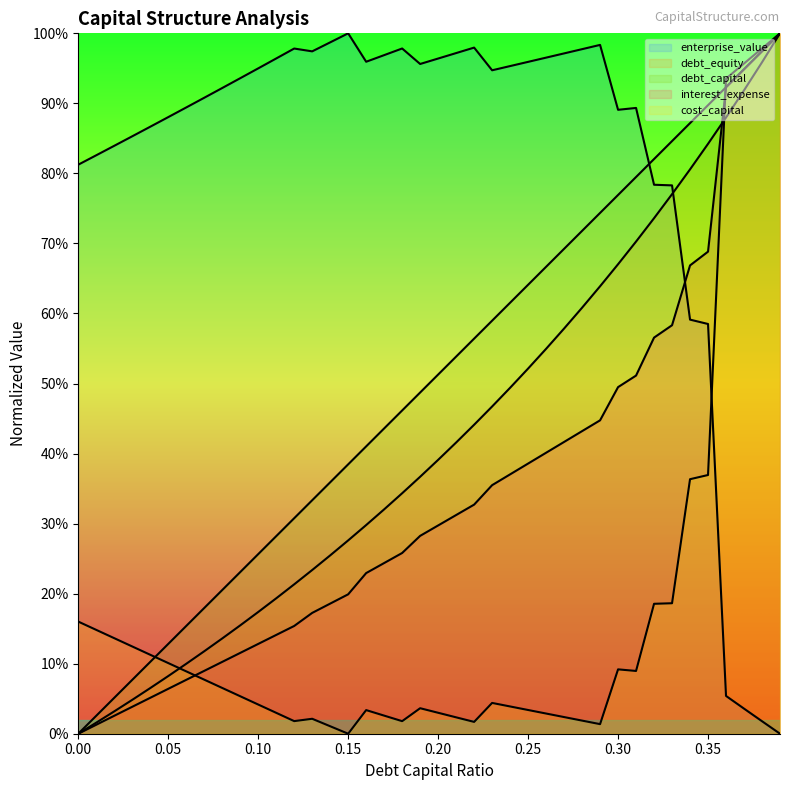

How many interior local valleys does the cost_capital series have?

6